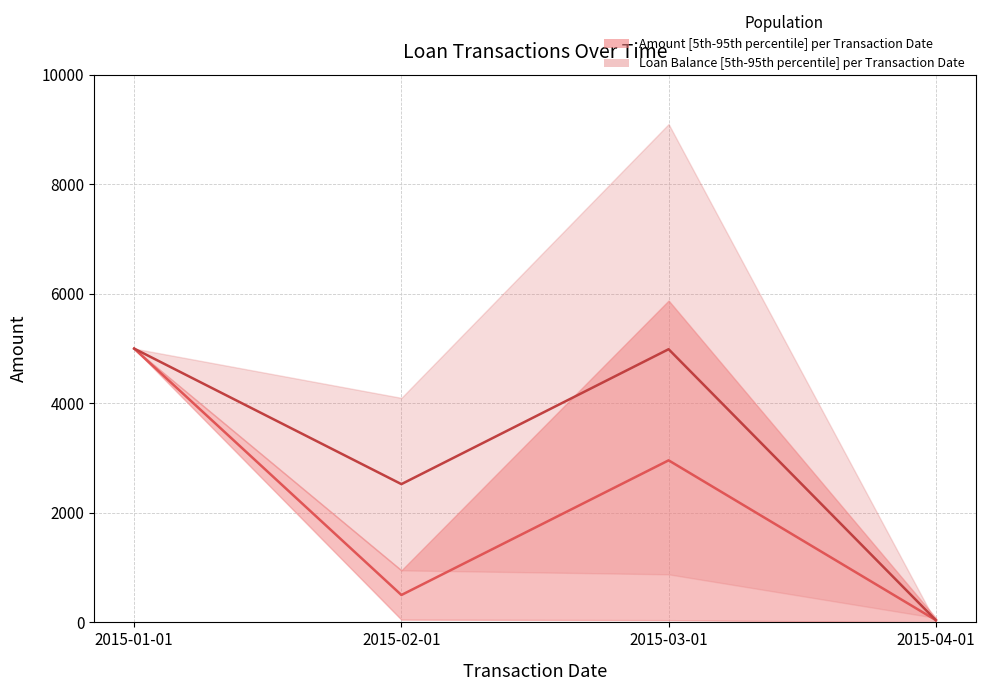

Rank the series by their maximum value, from highest to lowest.

Loan Balance_upper, Amount_upper, Amount_lower, Loan Balance_lower